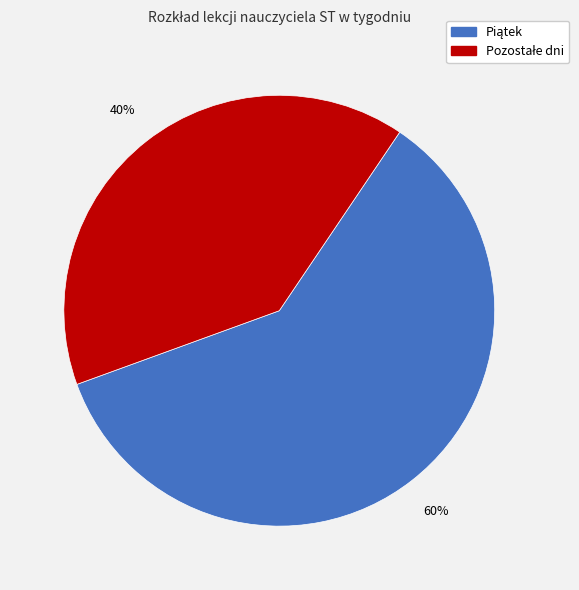

Is there any slice that represents more than half of the pie?

Yes